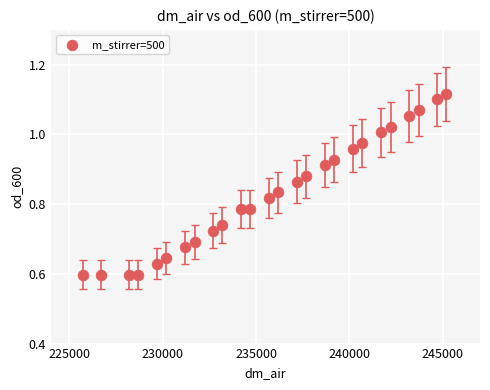

What is the range of X values (max minus min)?

19454.9